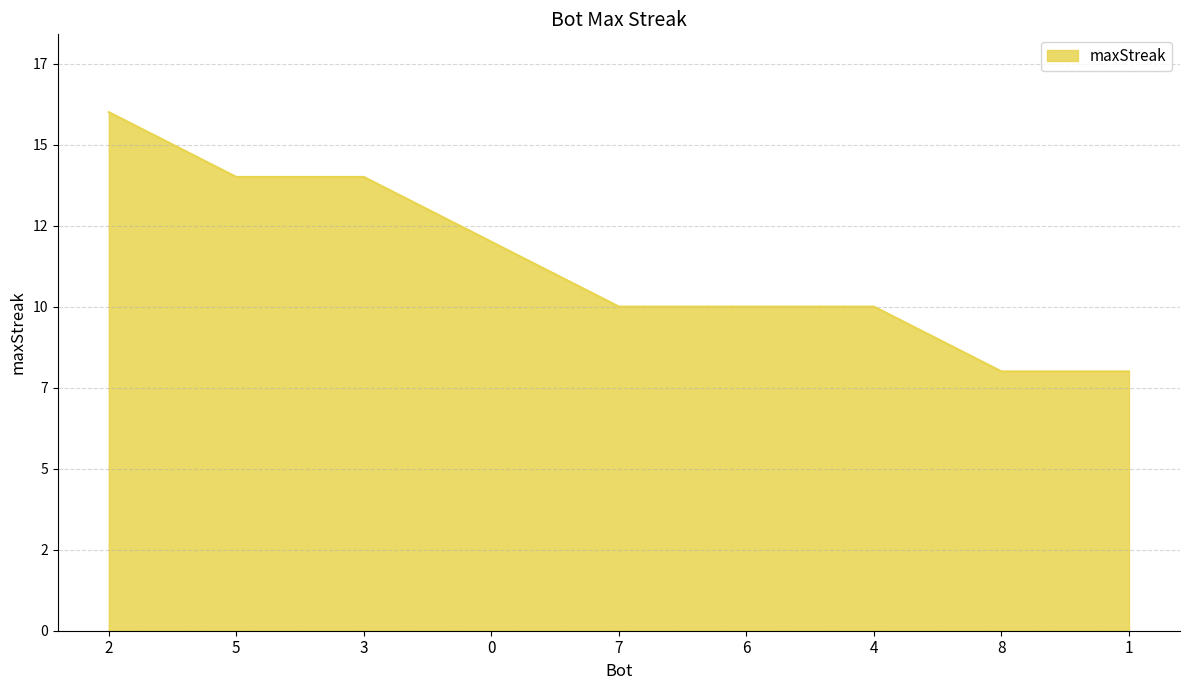

Rank the categories by value from lowest to highest.

8, 1, 7, 6, 4, 0, 5, 3, 2